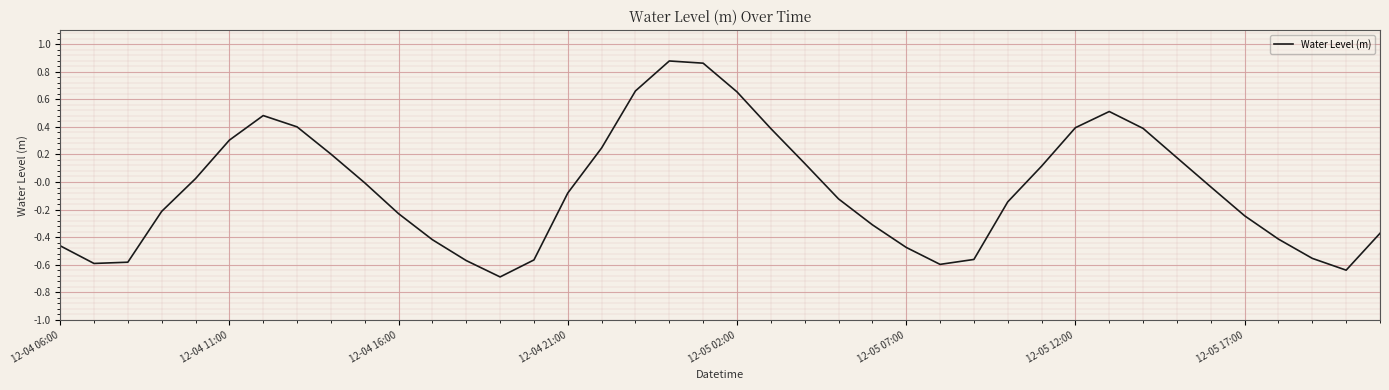

What is the minimum value shown in the chart?

-0.7